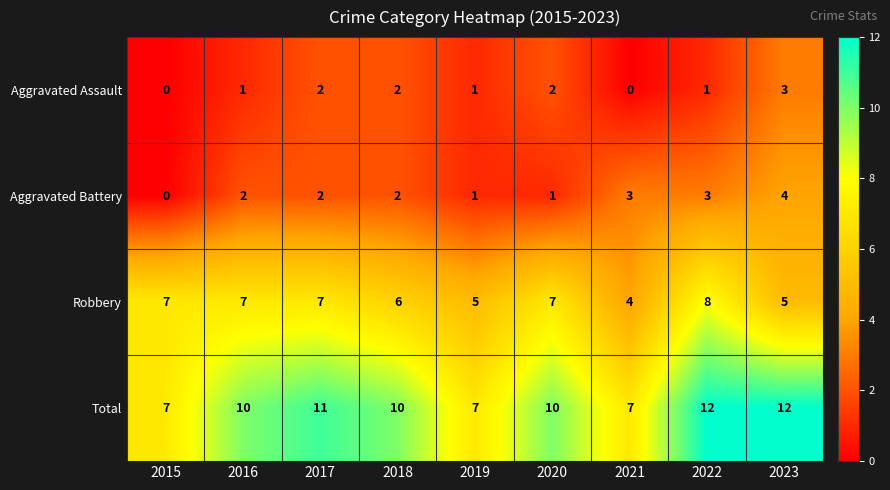

What is the highest value of the Aggravated Assault series?

3